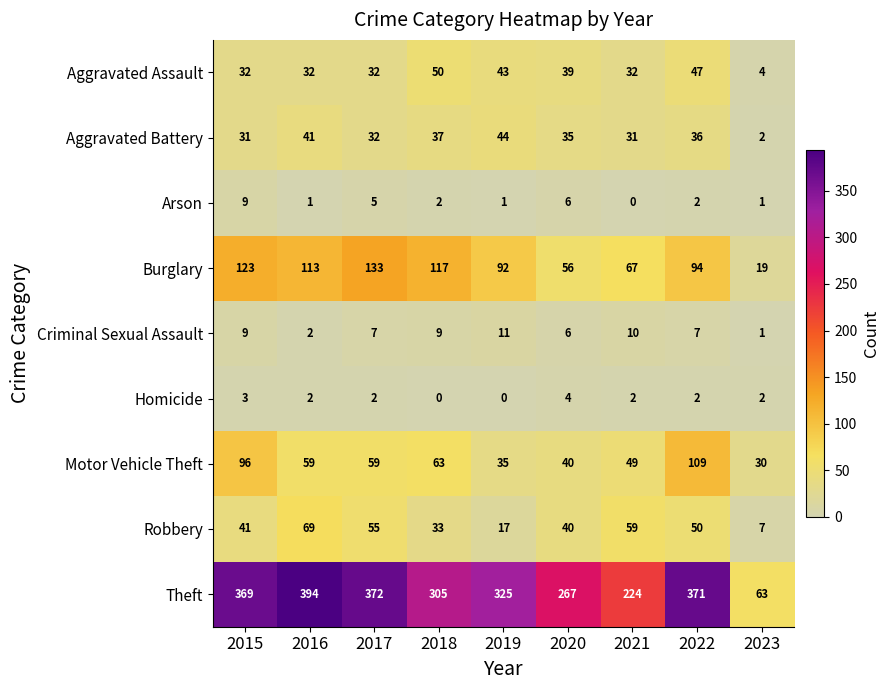

What is the approximate value of Criminal Sexual Assault at 2020, to the nearest 10?

10